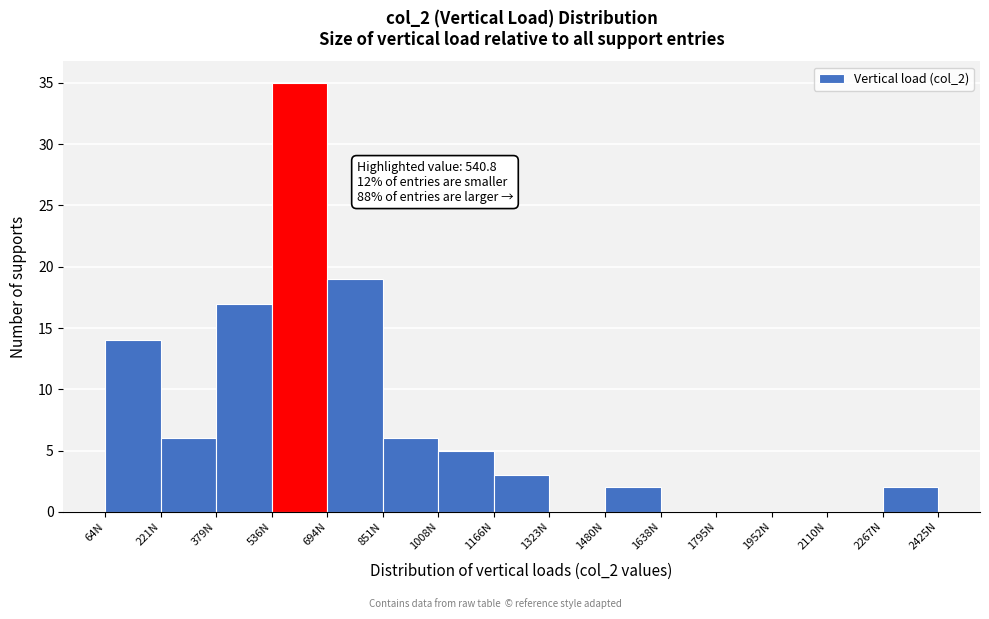

Over which range of the x-axis is the bar tallest?

540 to 700